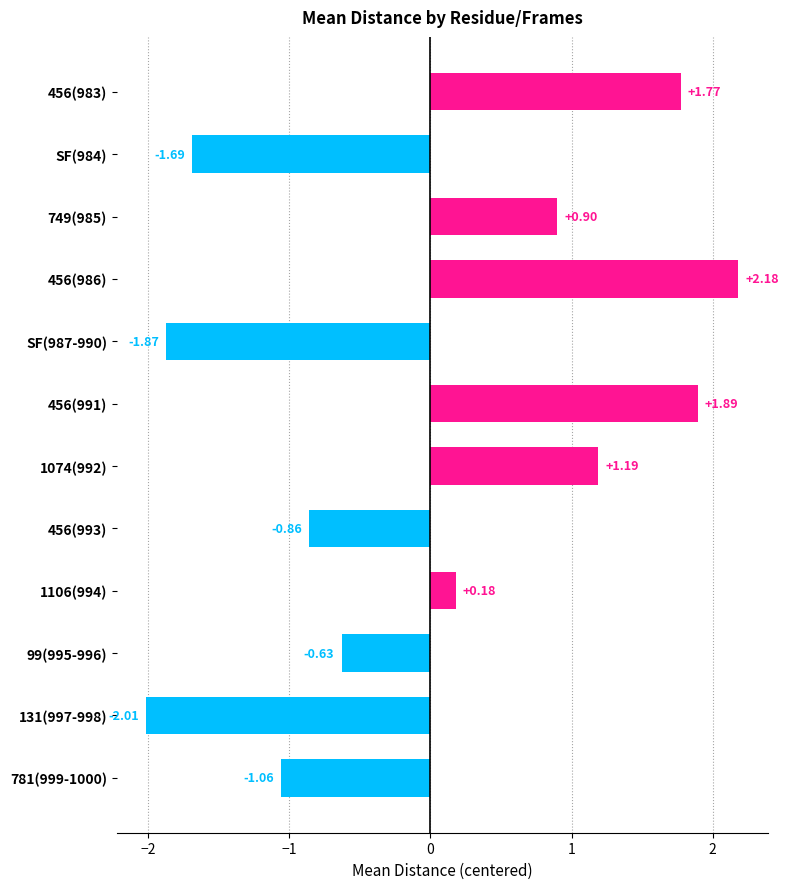

What is the difference between the maximum and second lowest values?

4.1